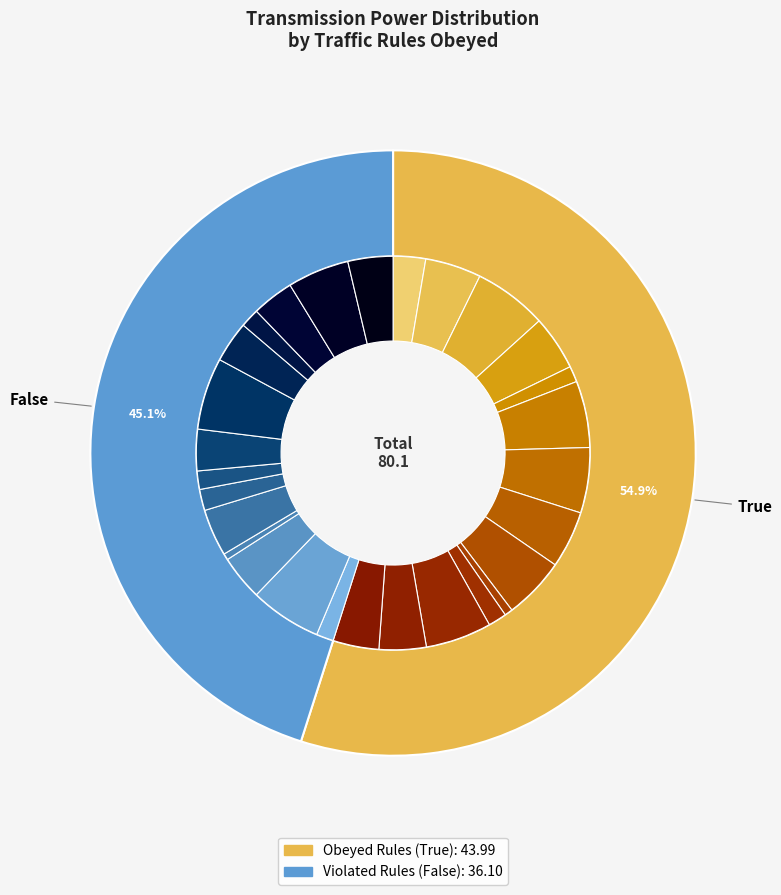

Is it true that 2 is 1% of the pie?

False